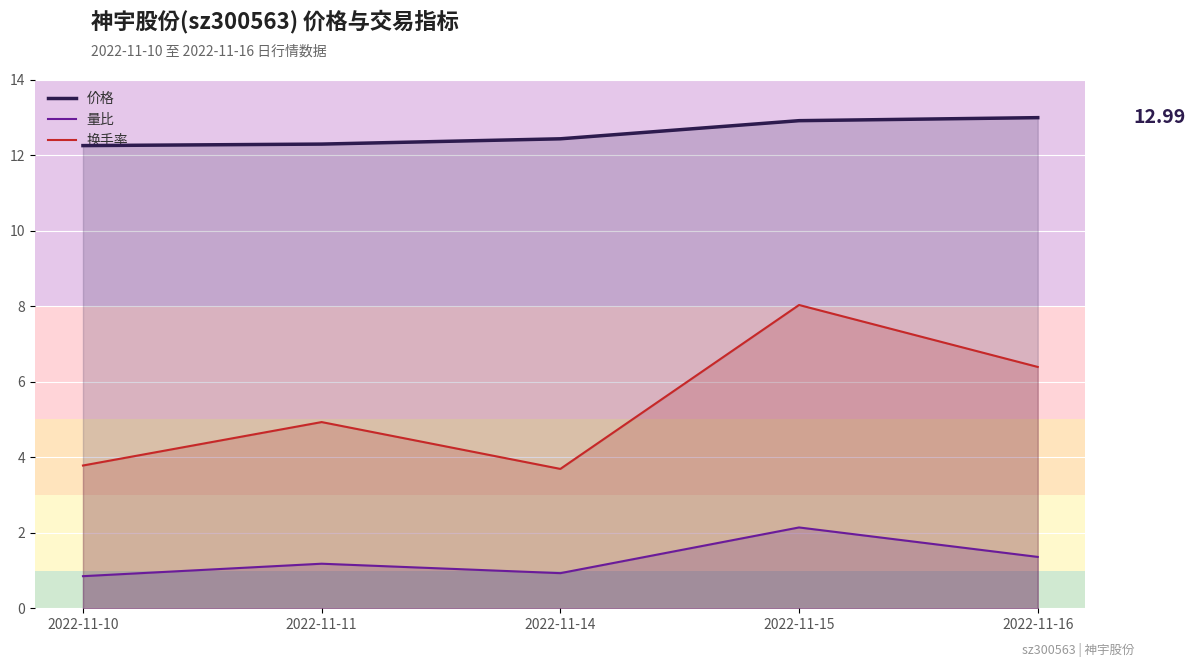

At which label does 换手率 first exceed 4?

2022-11-11